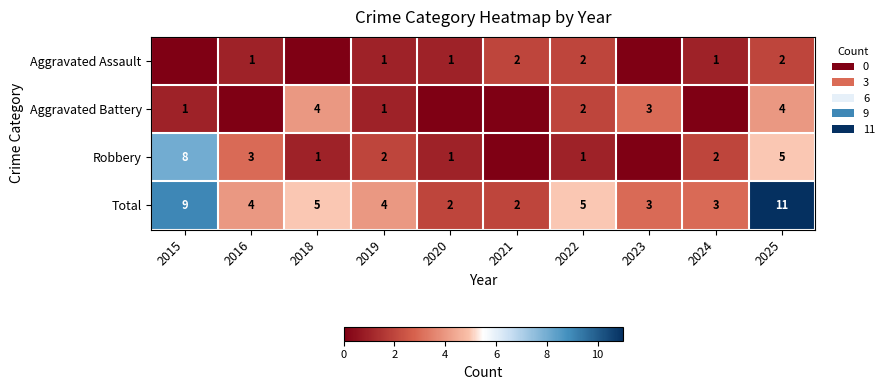

What is the sum of the Total values at 2019 and 2024?

7